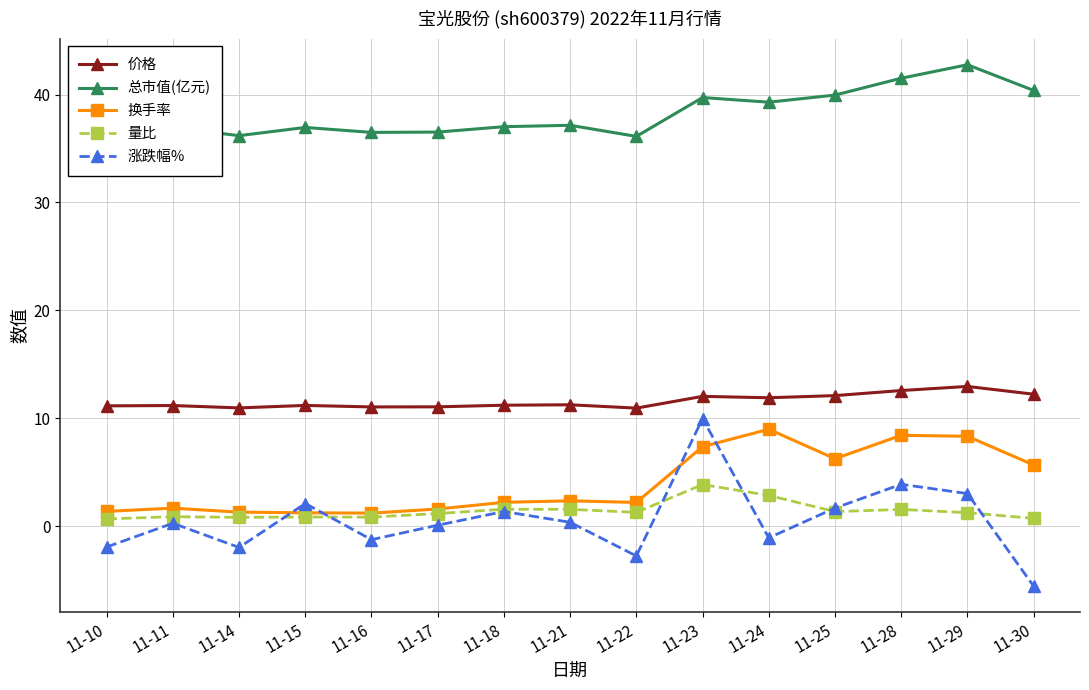

True or false: 换手率 and 总市值(亿元) cross at least once.

False